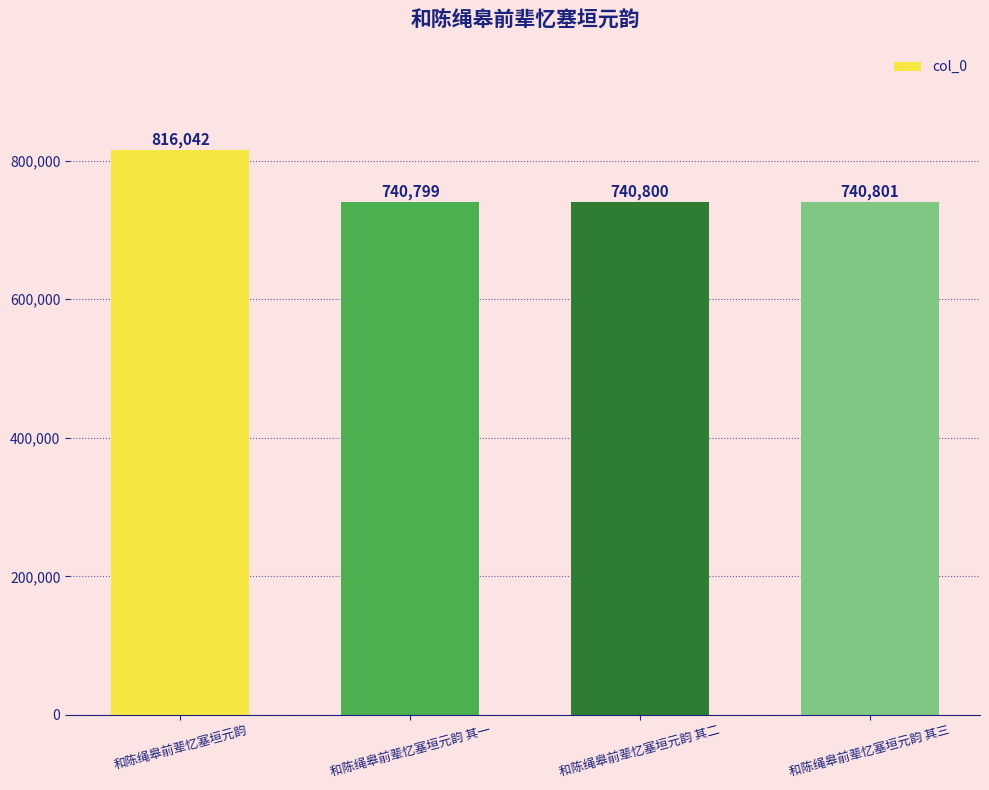

What is the smallest value displayed?

740799